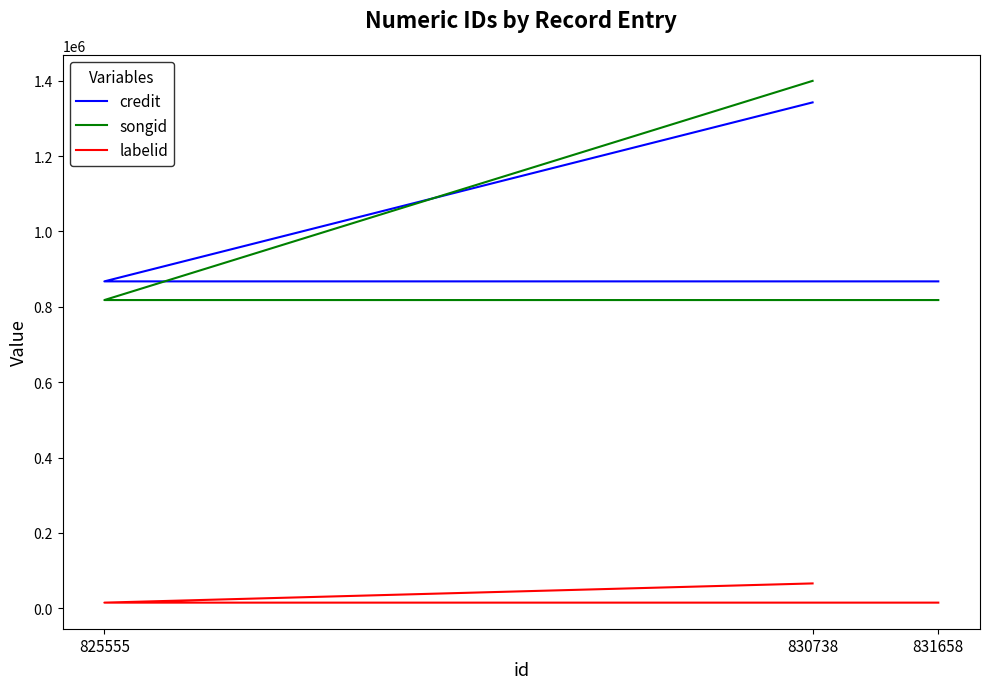

At which label is songid closest to 1108719?

831658